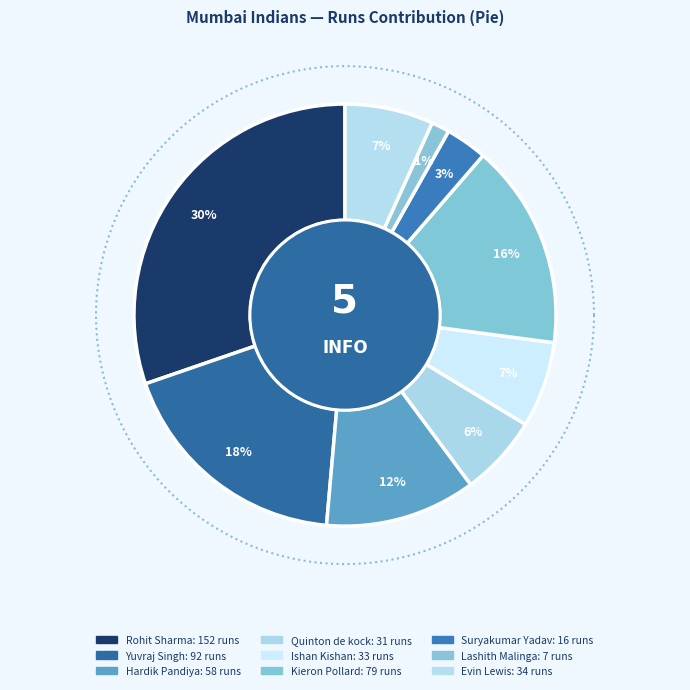

Is there any slice that represents more than half of the pie?

No